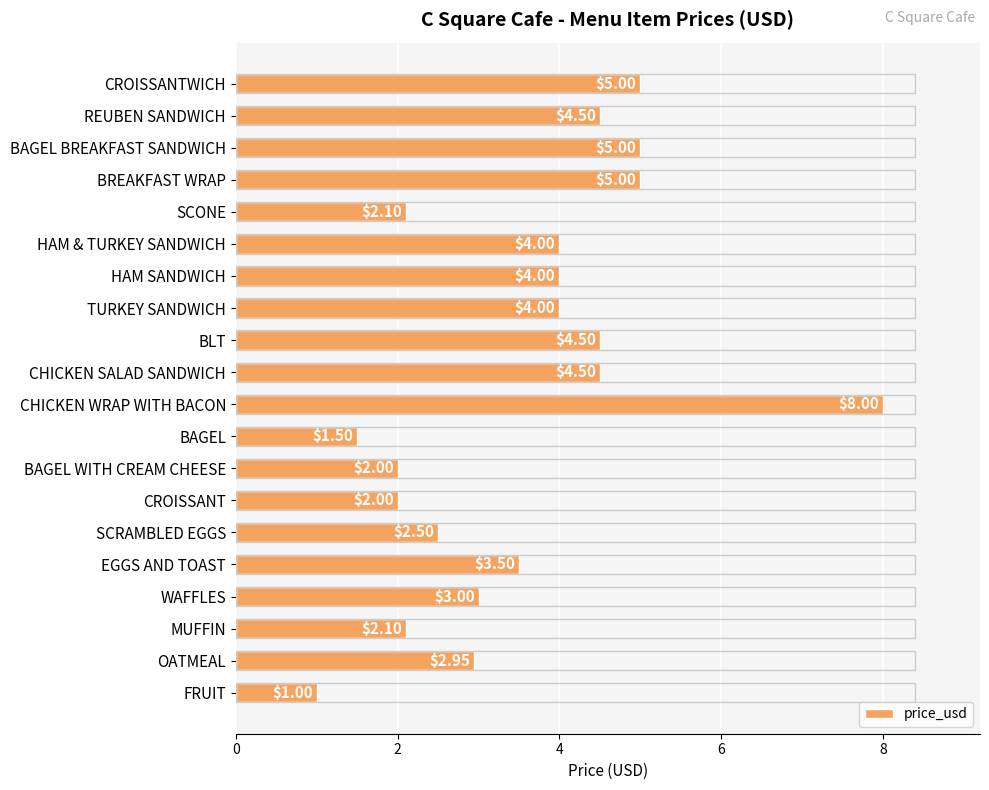

The chart shows a value of 2.0 at CROISSANT. True or false?

True